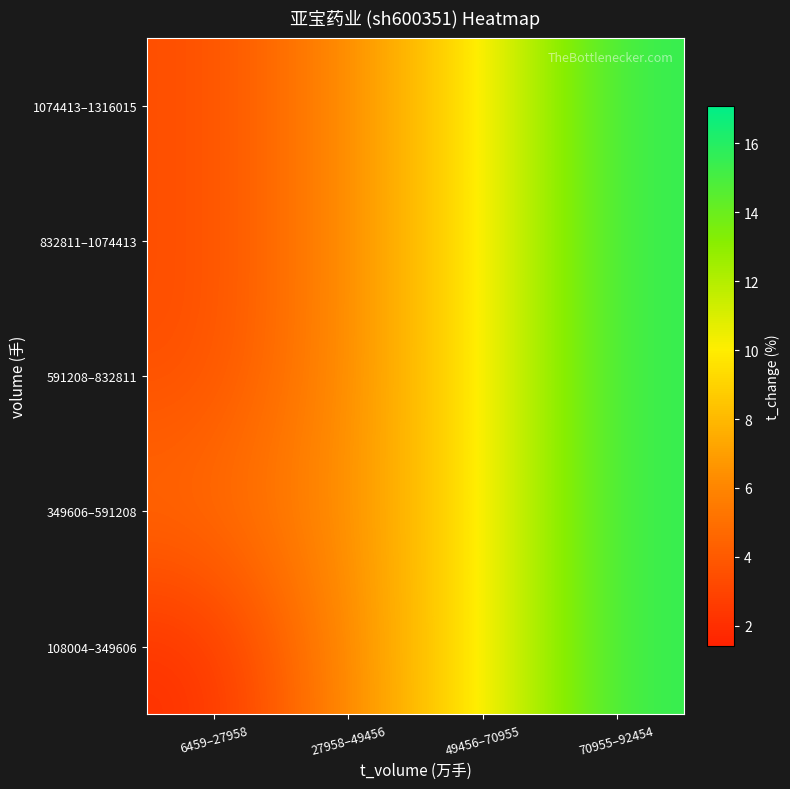

At how many categories does at least one series exceed 5?

3